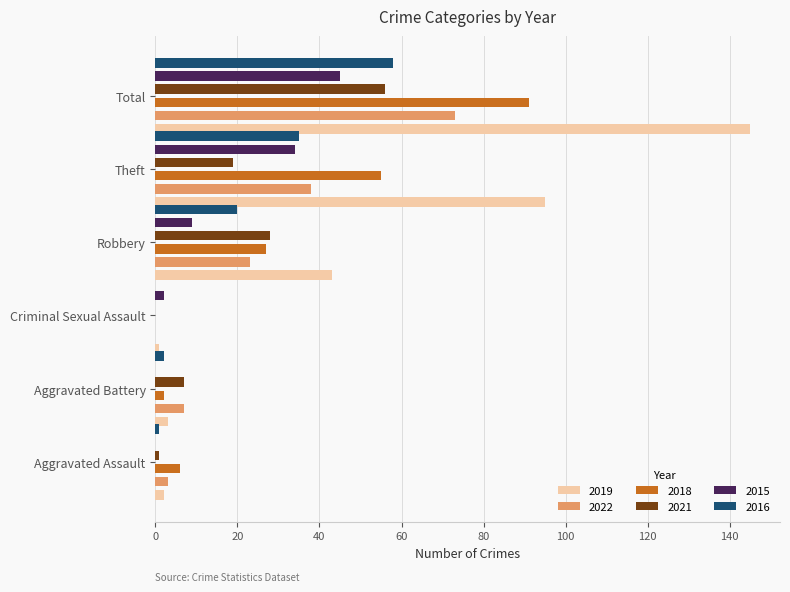

List the labels in order of 2022 value, largest first.

Total, Theft, Robbery, Aggravated Battery, Aggravated Assault, Criminal Sexual Assault